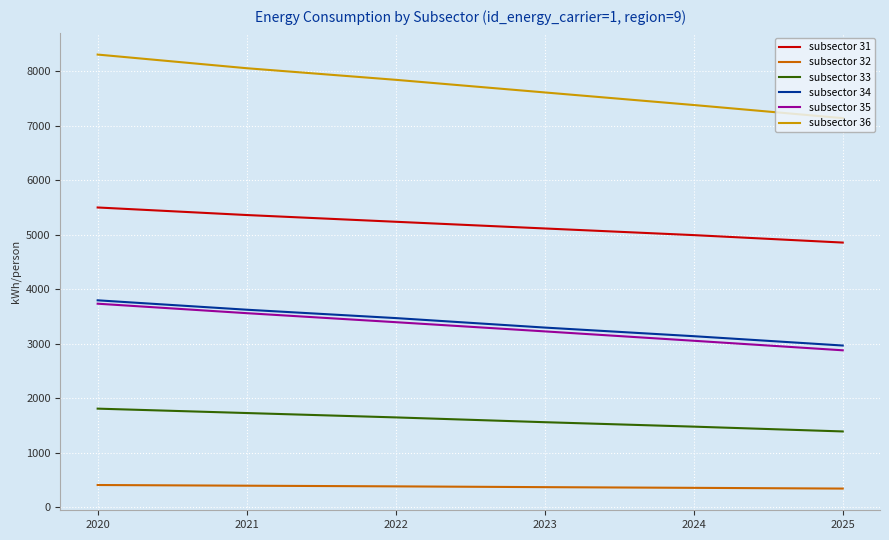

What is the approximate value of subsector 32 at 2024?

358.7